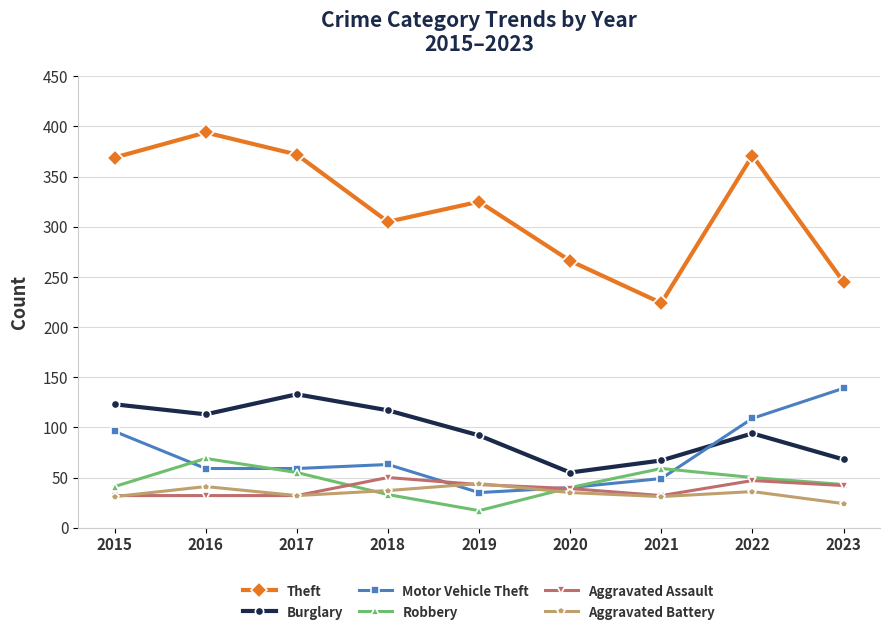

What are all the series names shown in the legend?

Theft, Burglary, Motor Vehicle Theft, Robbery, Aggravated Assault, Aggravated Battery